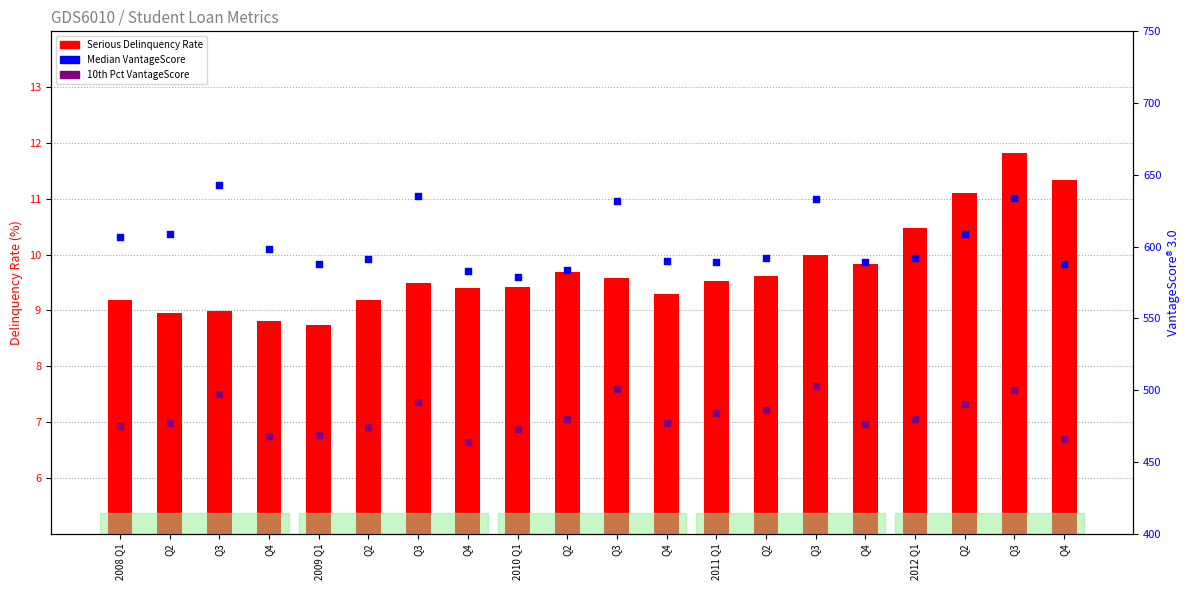

Is the value of 10th Pct VantageScore at Q2 greater than the value of Median VantageScore at Q3?

No